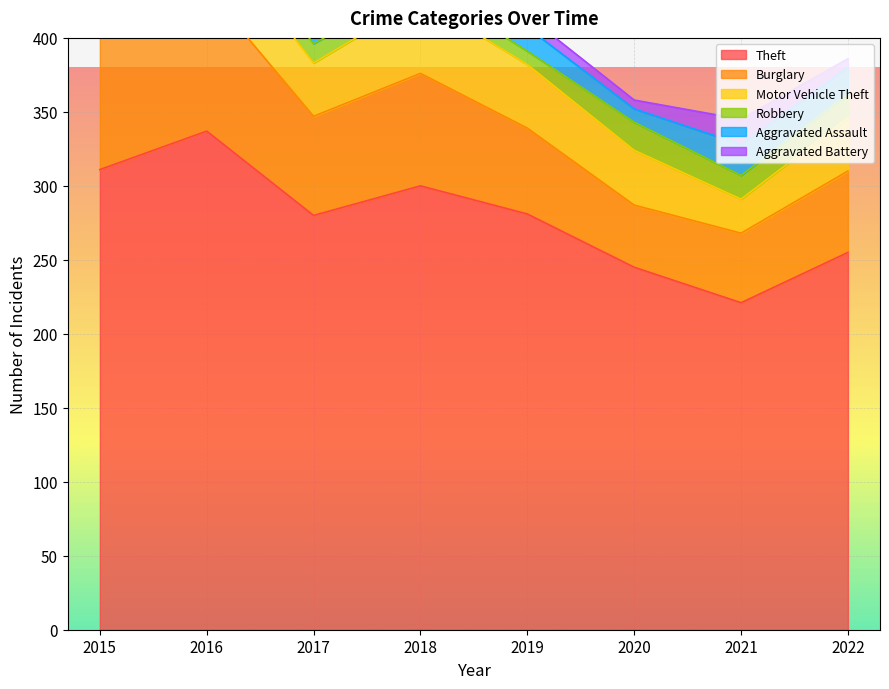

What is the sum of the Theft values at 2021 and 2019?

502